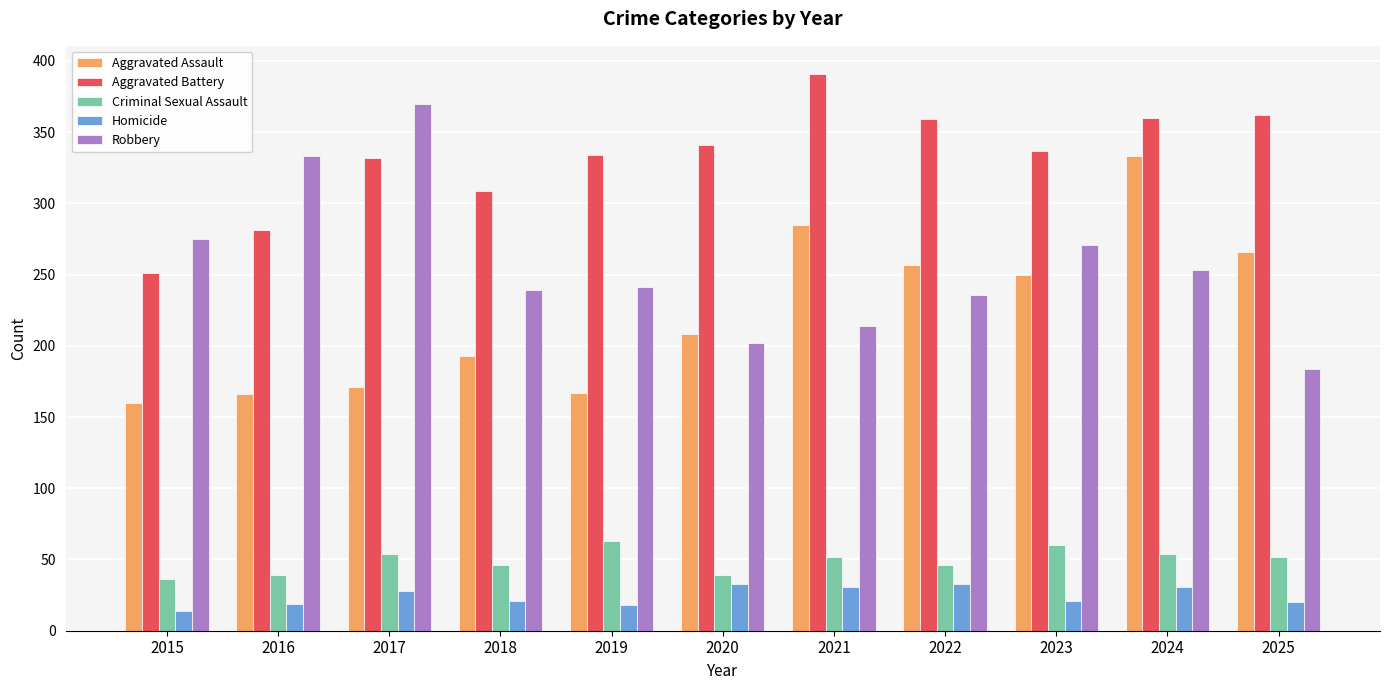

What is the difference between the highest and lowest values at 2021?

360